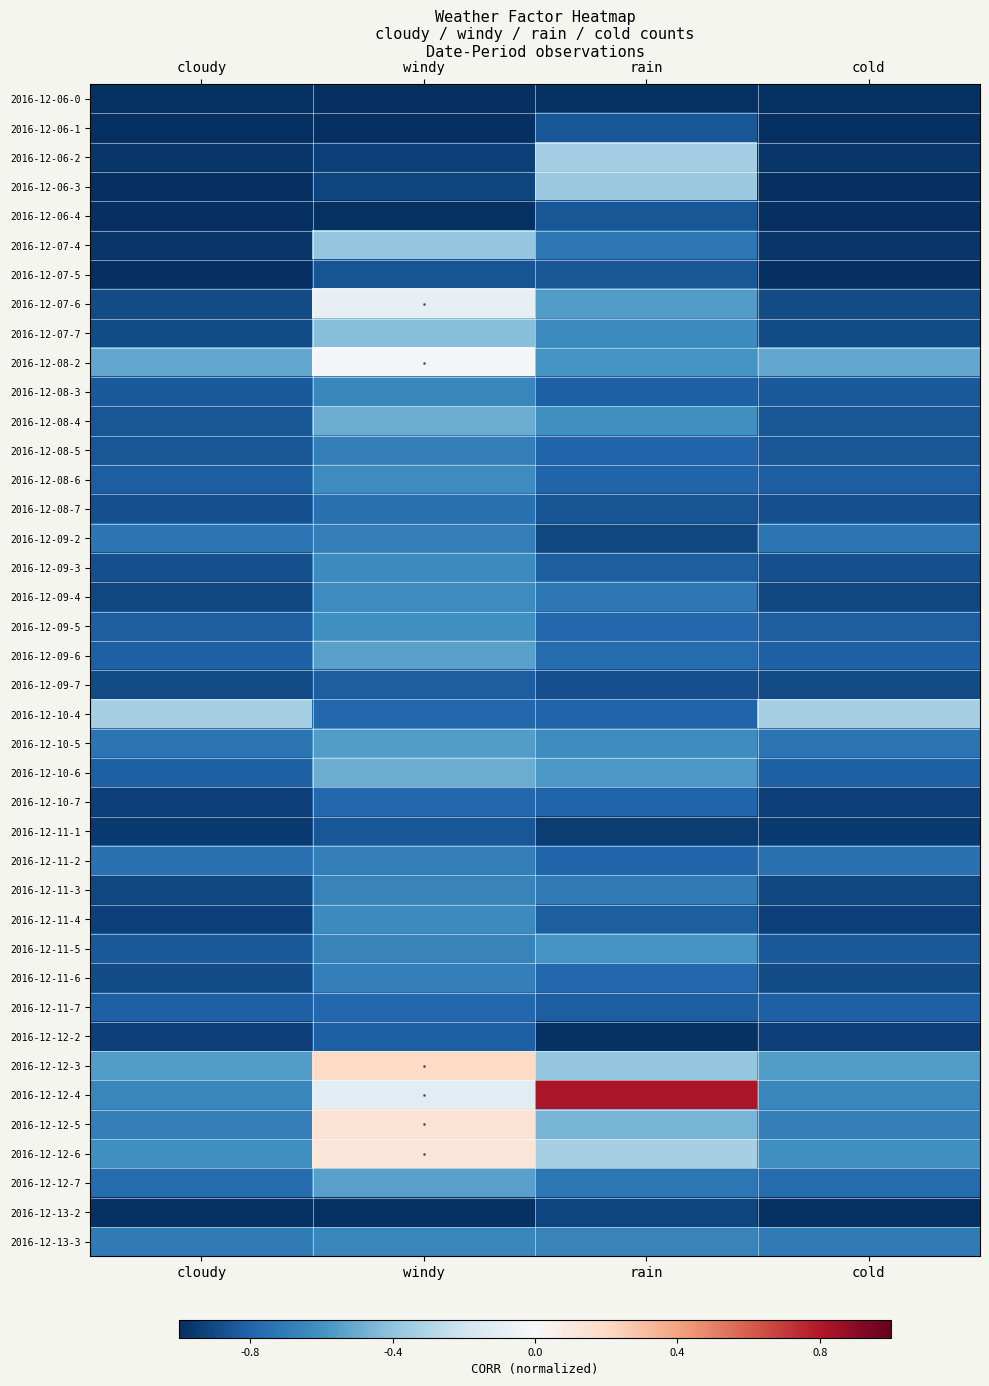

How many categories are shown in the chart?

4